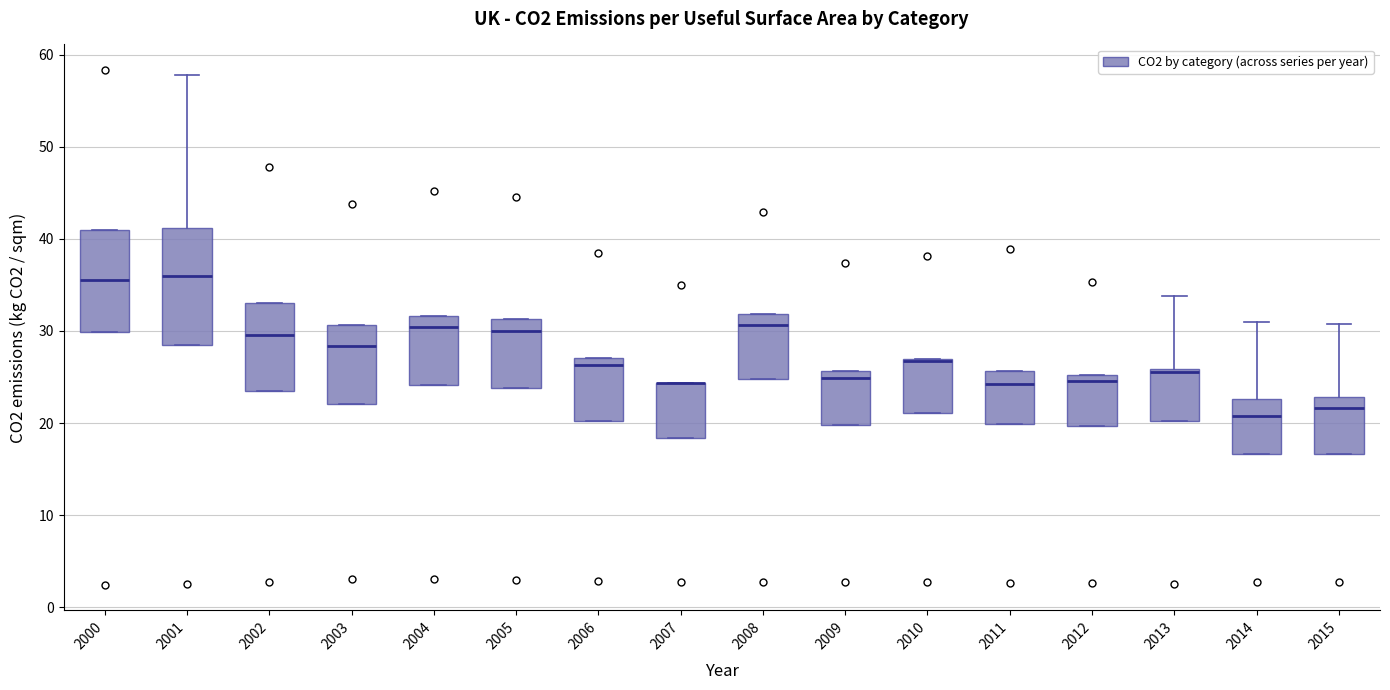

Reading left to right, read every box against the y-axis: the position of its median line, the range the box covers, and the ends of its whiskers. The values are not printed on the chart, so give them approximately, as read against the axis.

2000: median 36, box 30 to 41, whiskers 30 to 41
2001: median 36, box 29 to 41, whiskers 29 to 58
2002: median 30, box 24 to 33, whiskers 24 to 33
2003: median 28, box 22 to 31, whiskers 22 to 31
2004: median 30, box 24 to 32, whiskers 24 to 32
2005: median 30, box 24 to 31, whiskers 24 to 31
2006: median 26, box 20 to 27, whiskers 20 to 27
2007: median 24 (drawn on the box's upper edge), box 18 to 24, whiskers 18 to 24
2008: median 31, box 25 to 32, whiskers 25 to 32
2009: median 25, box 20 to 26, whiskers 20 to 26
2010: median 27 (drawn on the box's upper edge), box 21 to 27, whiskers 21 to 27
2011: median 24, box 20 to 26, whiskers 20 to 26
2012: median 25 (just below the box's upper edge), box 20 to 25, whiskers 20 to 25
2013: median 26 (just below the box's upper edge), box 20 to 26, whiskers 20 to 34
2014: median 21, box 17 to 23, whiskers 17 to 31
2015: median 22, box 17 to 23, whiskers 17 to 31